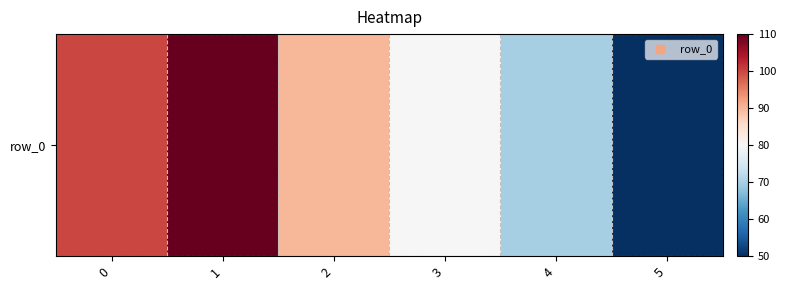

What is the difference between the values at 2 and 1?

20